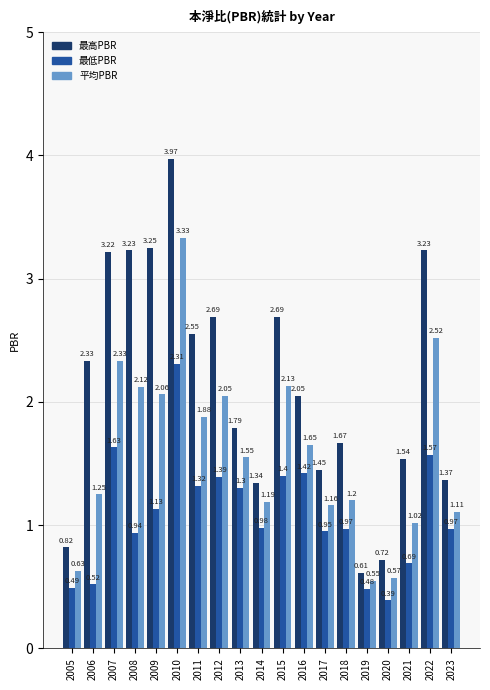

Are the bars grouped side by side (vs. stacked)?

Yes